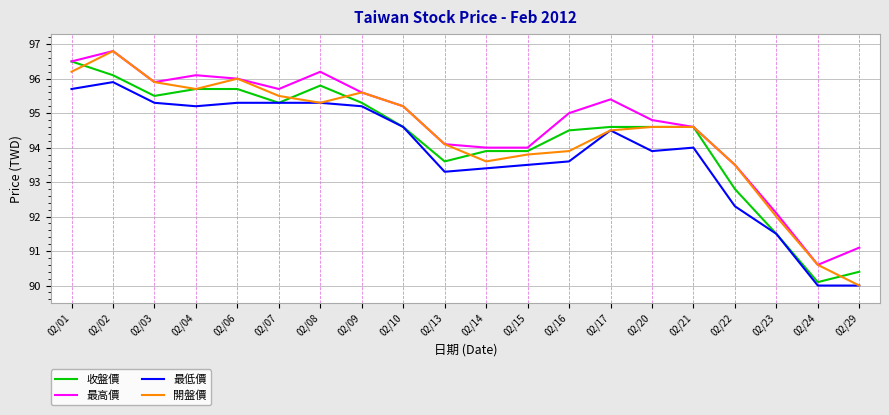

Between 02/02 and 02/17, which series saw the biggest shift?

開盤價